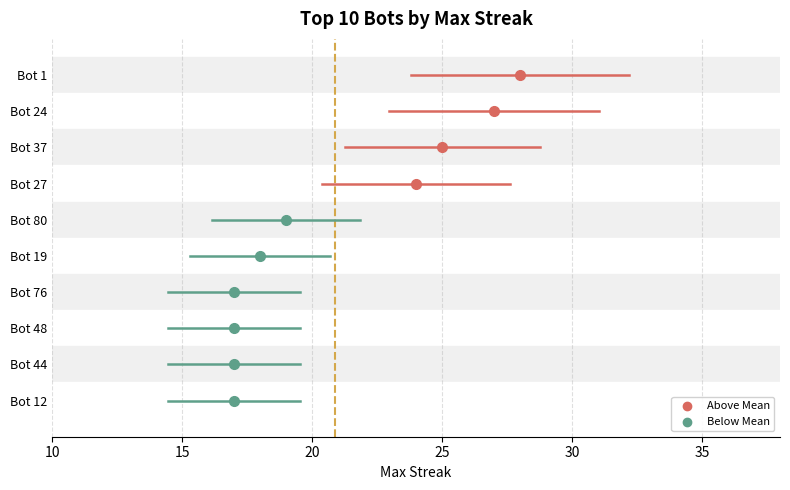

What is the ratio of the value at Bot 80 to the value at Bot 12?

1.1